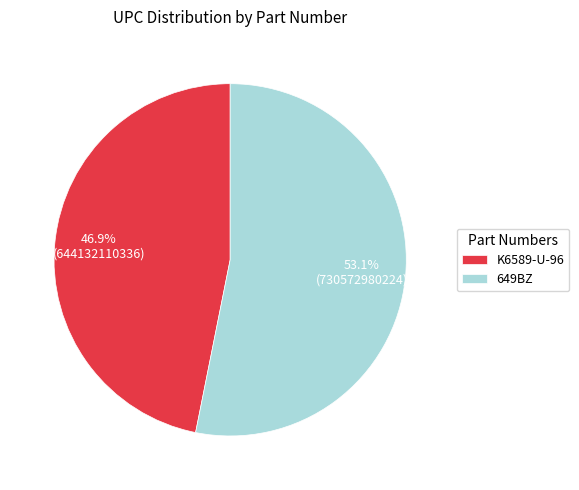

The K6589-U-96 slice represents 47% of the pie. True or false?

True